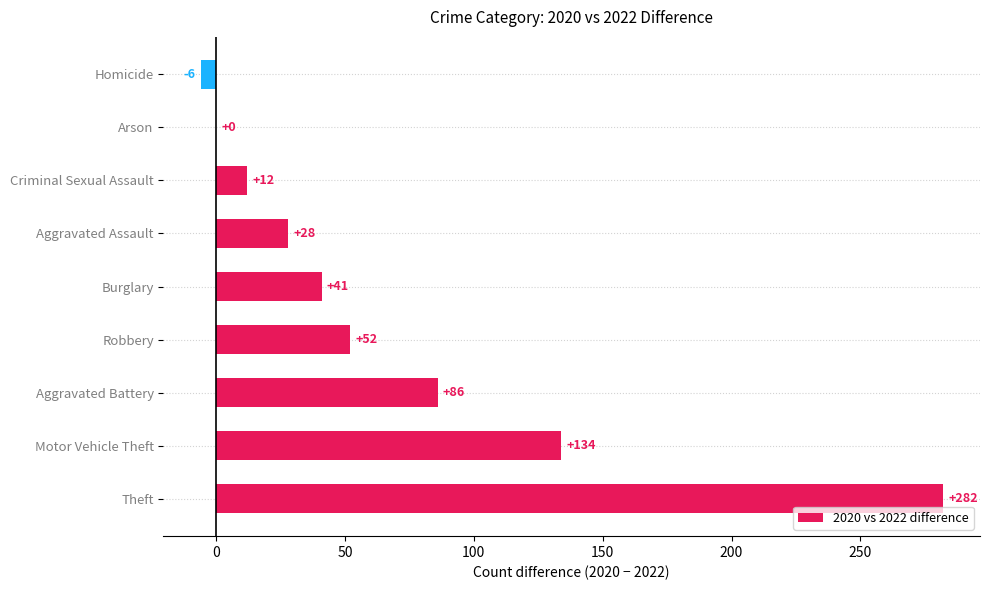

What is the maximum value shown in the chart?

282